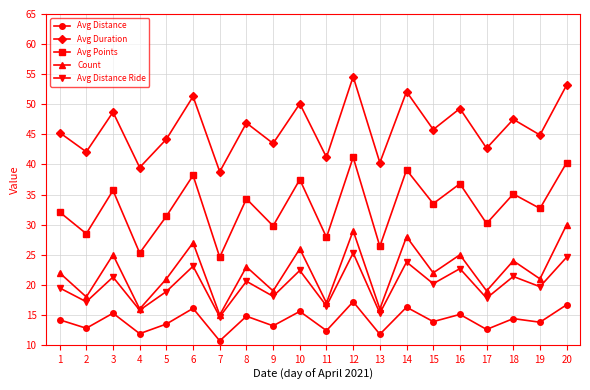

At which category does Count reach its first local peak?

3